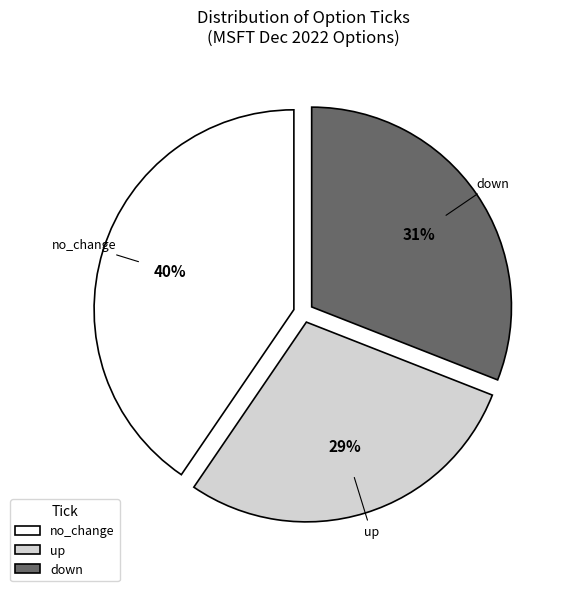

To the nearest percent, what percentage of the pie is no_change?

40%